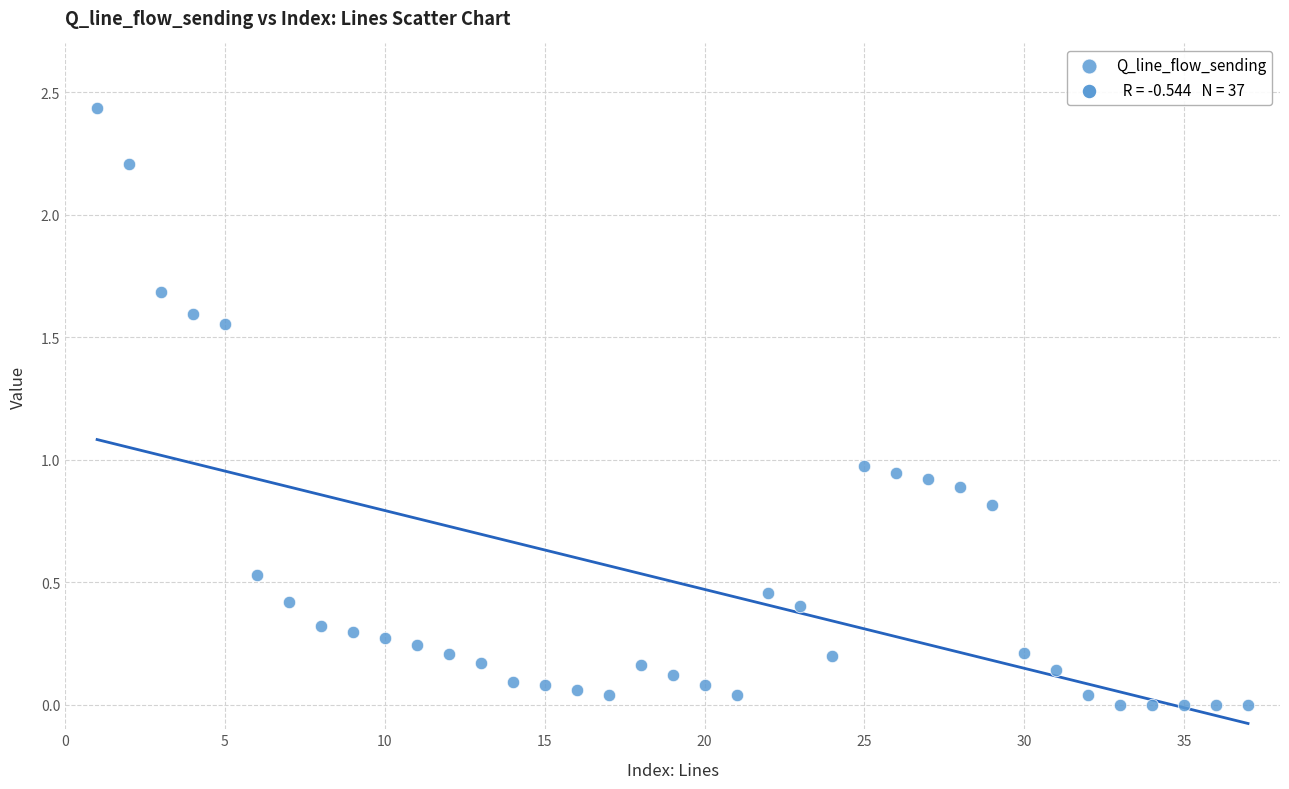

What is the range of X values (max minus min)?

36.0